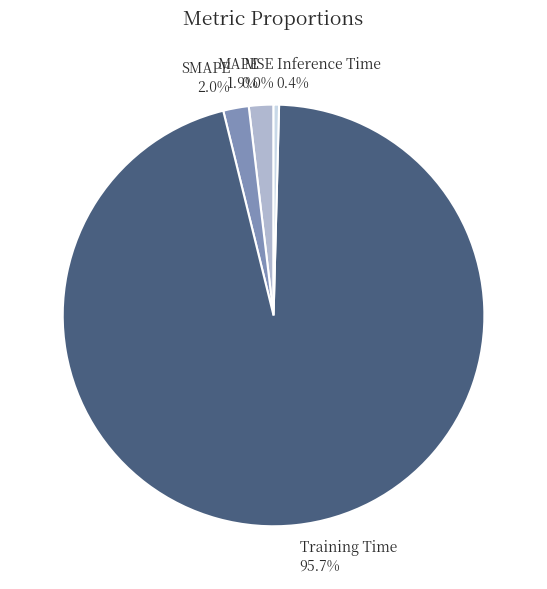

How much of the chart is everything except MAPE?

98.1%